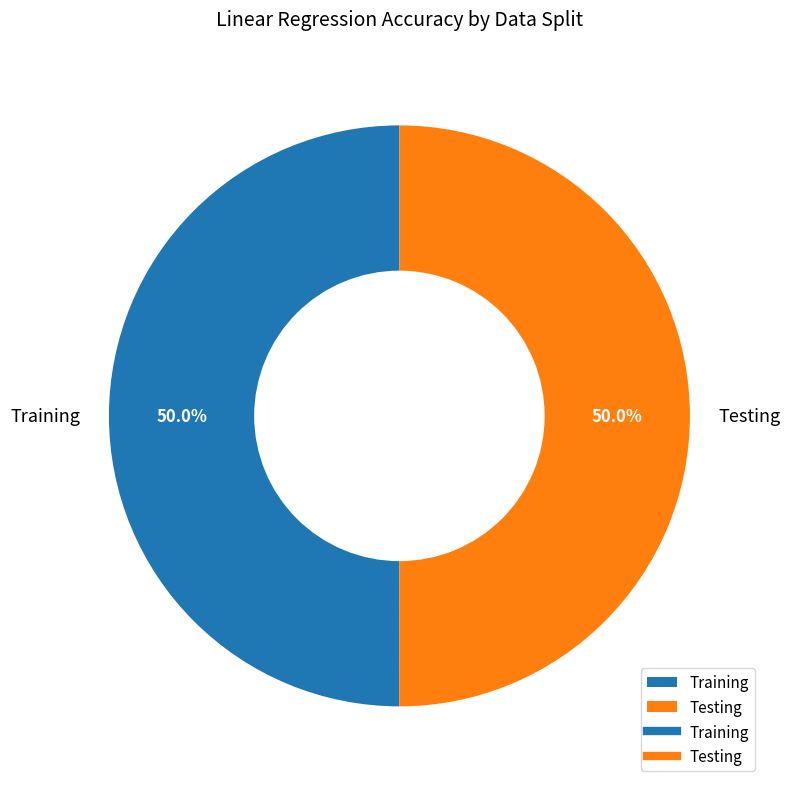

Combined, do Training and Testing account for over 50%?

Yes